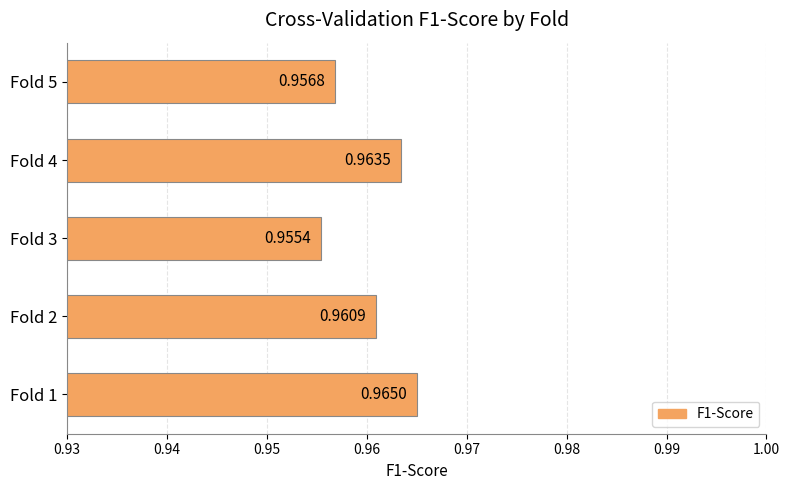

Rank the categories by value from lowest to highest.

Fold 3, Fold 5, Fold 2, Fold 4, Fold 1